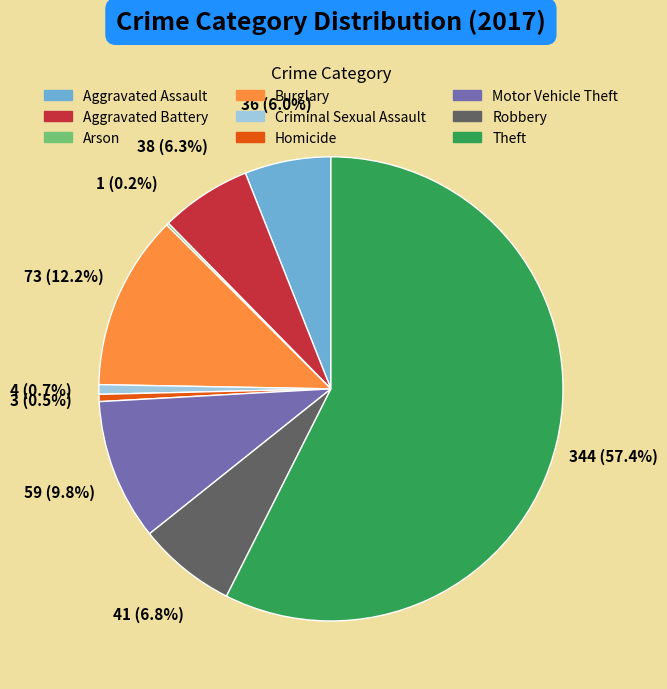

Which category has the biggest portion of the pie?

Theft